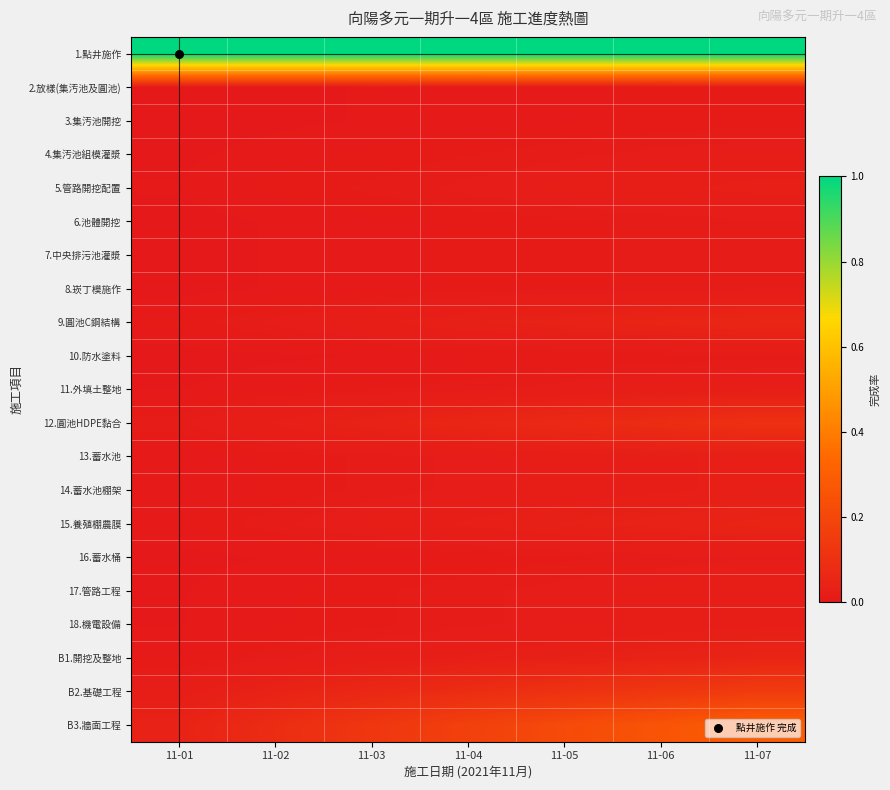

List the series in order of their peak value, highest first.

1.點井施作, B3.牆面工程, B2.基礎工程, 12.圓池HDPE黏合, 9.圓池C鋼結構, 15.養殖棚農膜, B1.開挖及整地, 5.管路開挖配置, 13.蓄水池, 14.蓄水池棚架, 11.外填土整地, 17.管路工程, 18.機電設備, 4.集汚池組模灌漿, 6.池體開挖, 7.中央排污池灌漿, 8.崁丁模施作, 16.蓄水桶, 2.放樣(集汚池及圓池), 3.集汚池開挖, 10.防水塗料